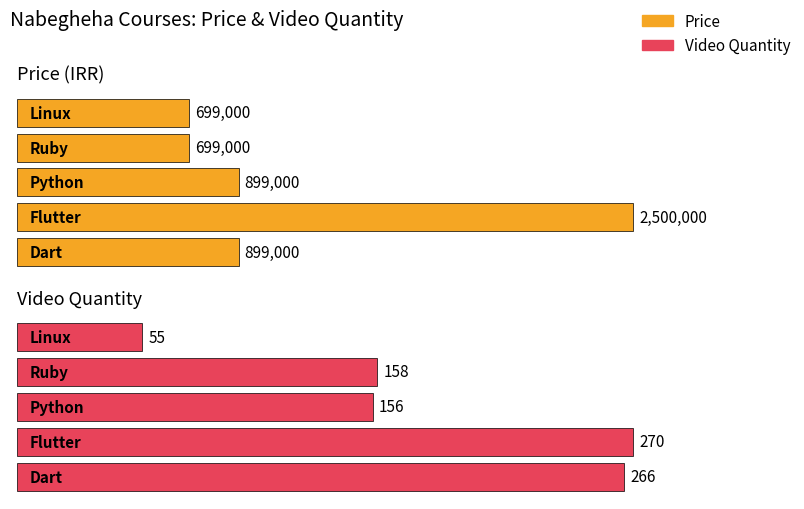

Is it true that Price equals 699000 at Linux?

True